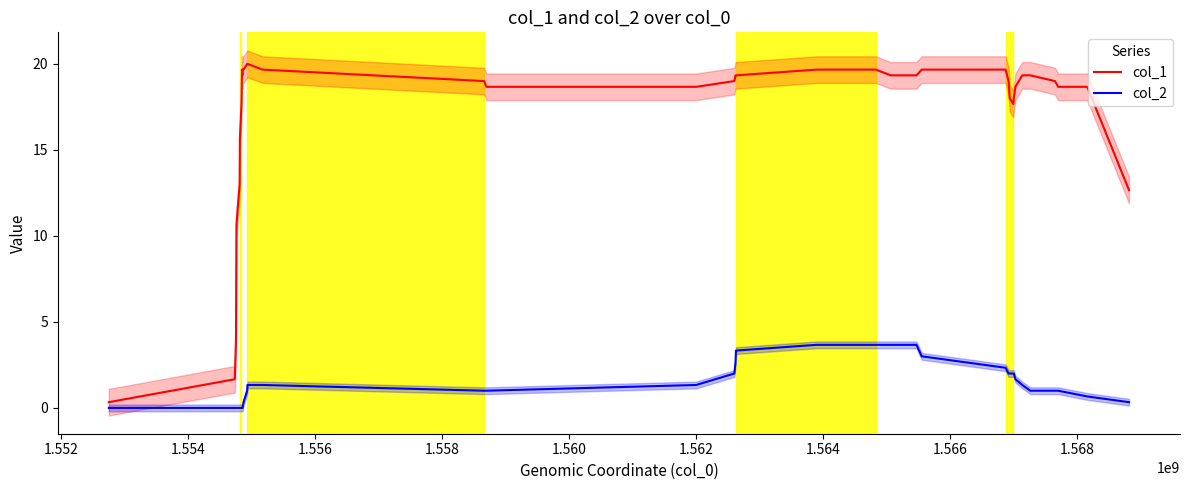

How many data points in col_2 are less than 1?

14